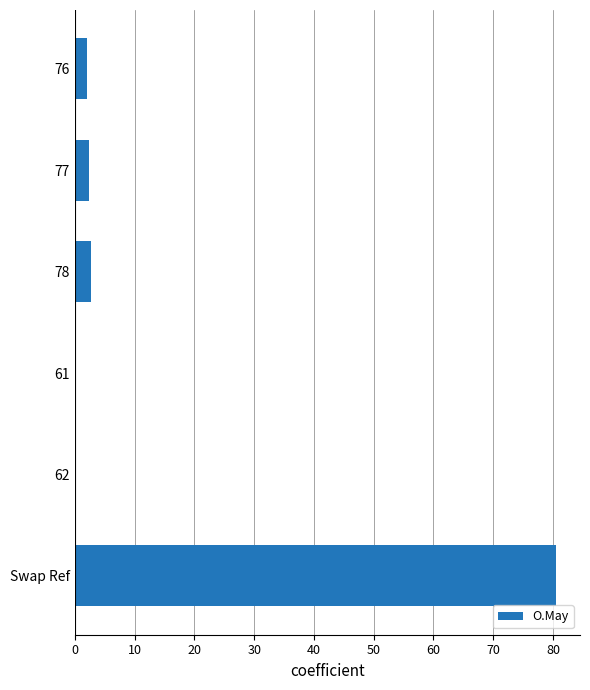

What value does the data have at Swap Ref?

80.5